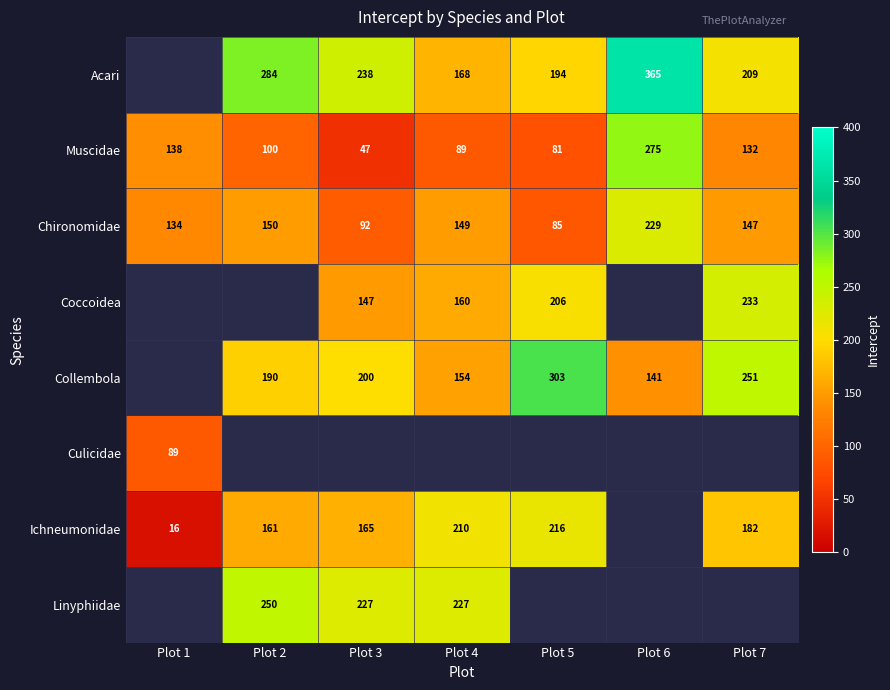

At which label does Muscidae reach its minimum?

Plot 3